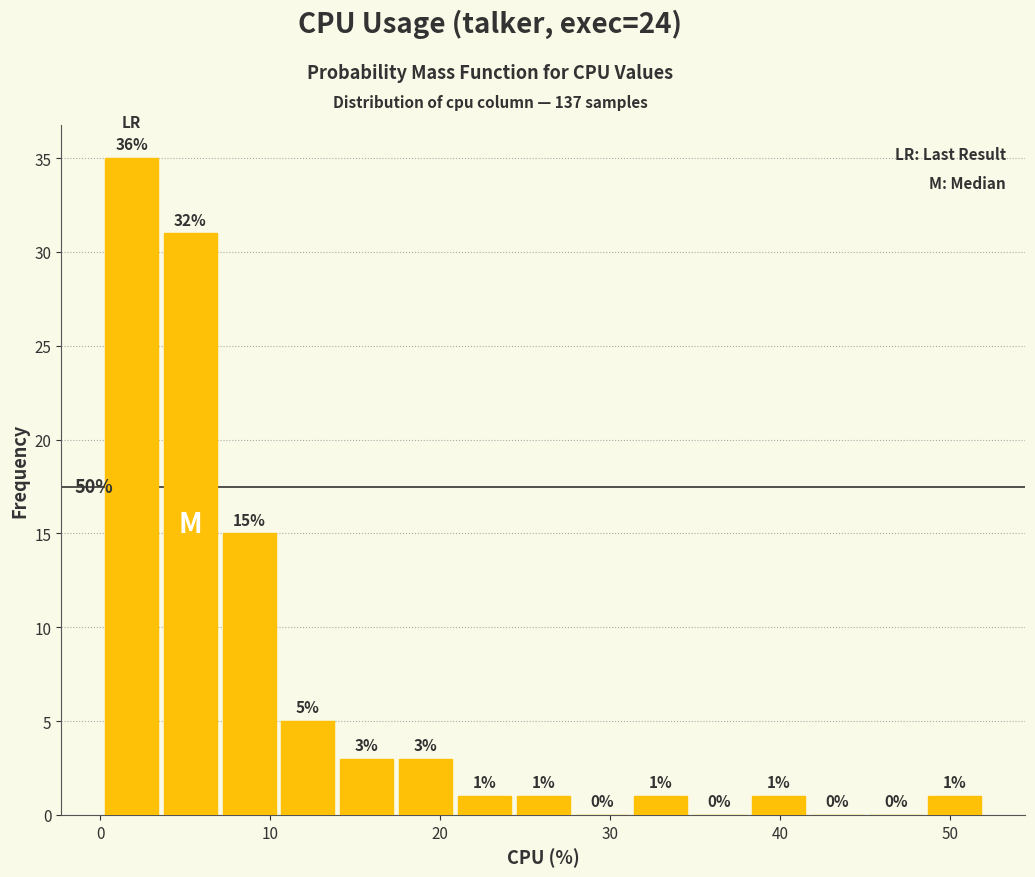

Around what value on the x-axis is the tallest bar? Give the approximate position of its centre, as read against the axis.

2